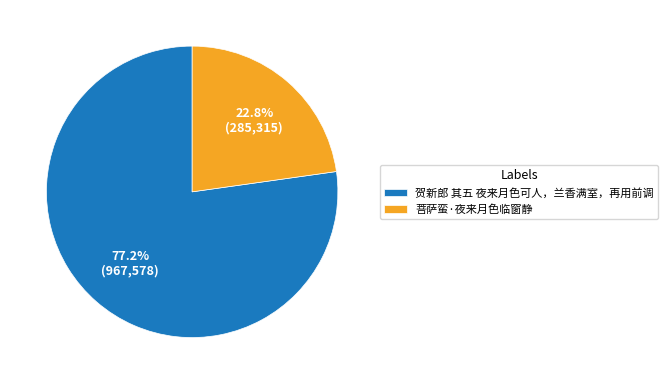

Which slice is the largest?

贺新郎 其五 夜来月色可人，兰香满室，再用前调